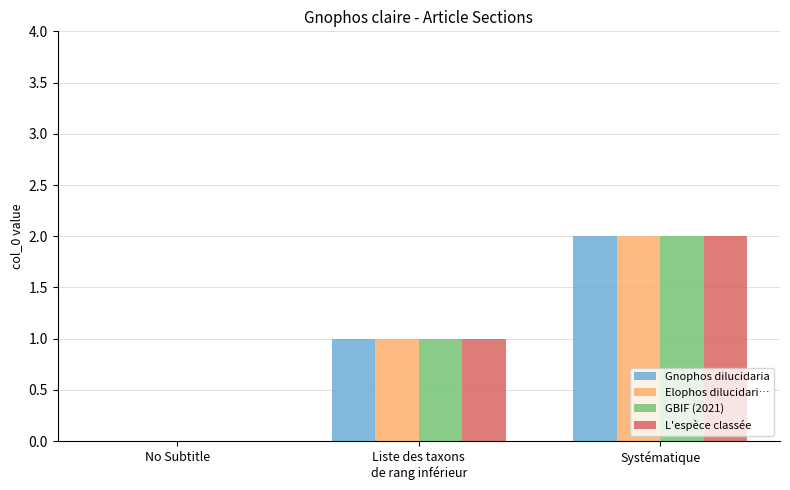

What is the average value of the Gnophos dilucidaria series?

1